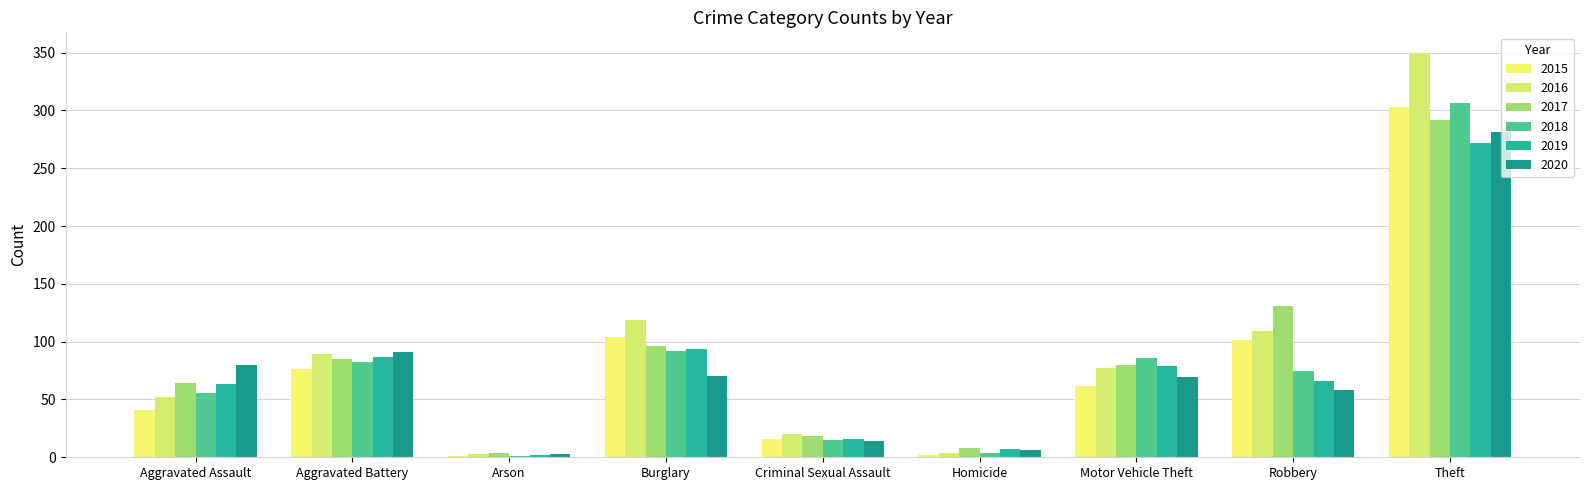

Which series has the largest range (max minus min)?

2016